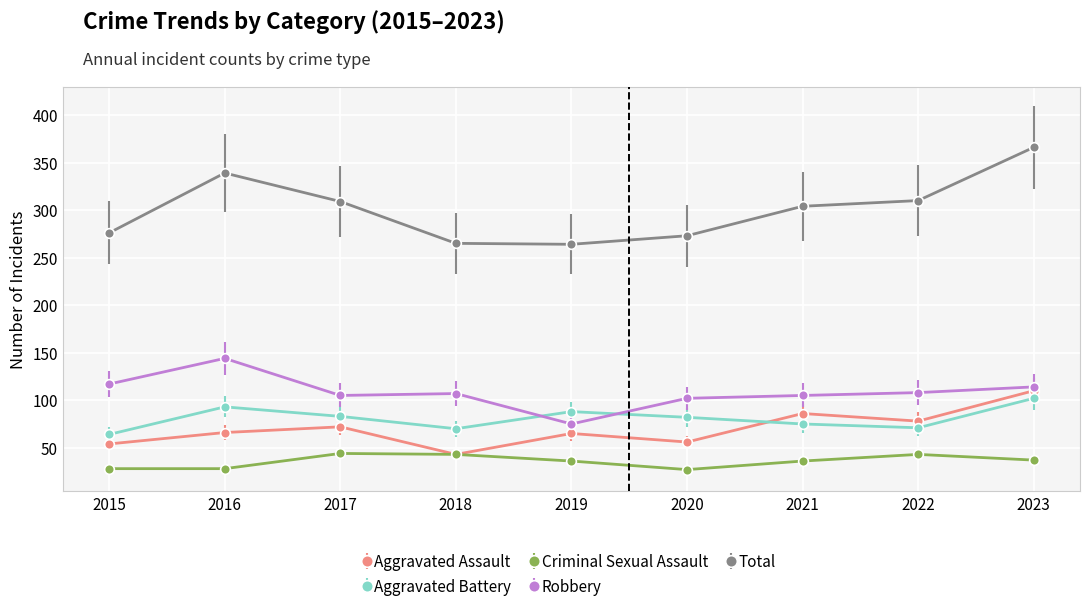

True or false: Criminal Sexual Assault has a value of 36 at 2021.

True